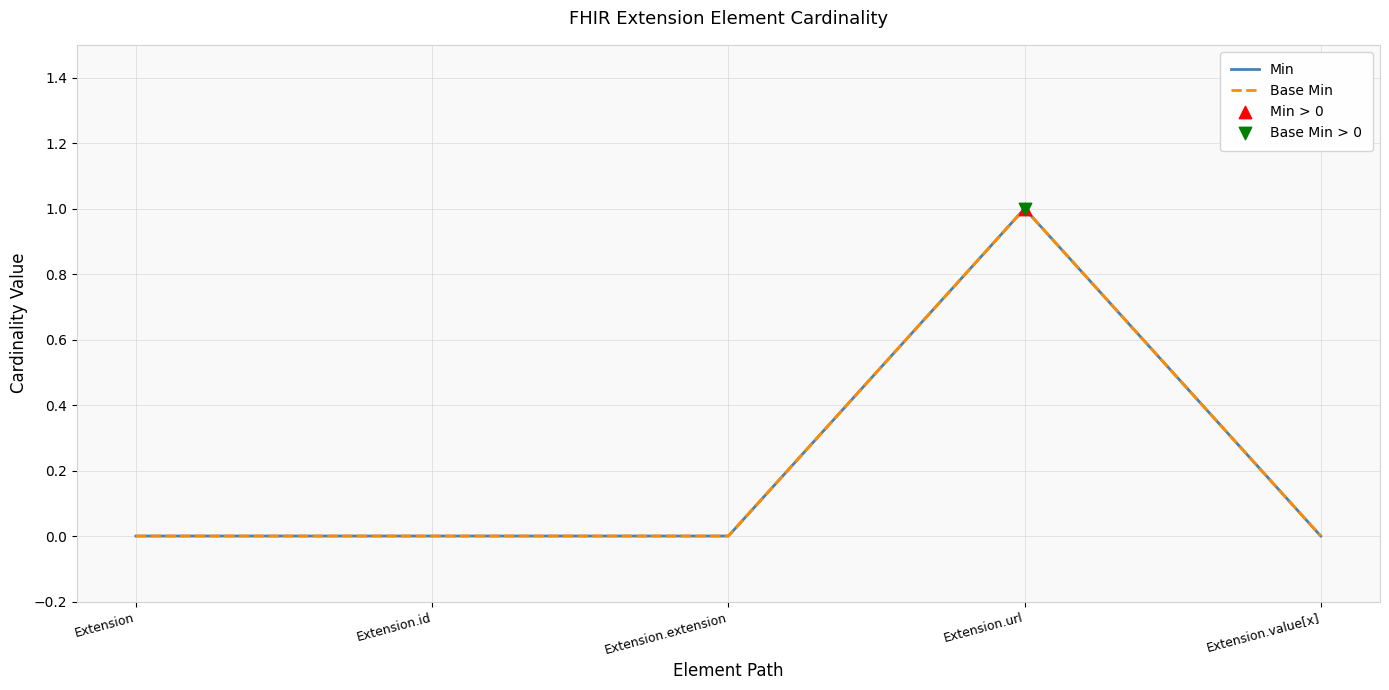

At which category is the sum across all series the highest?

Extension.url